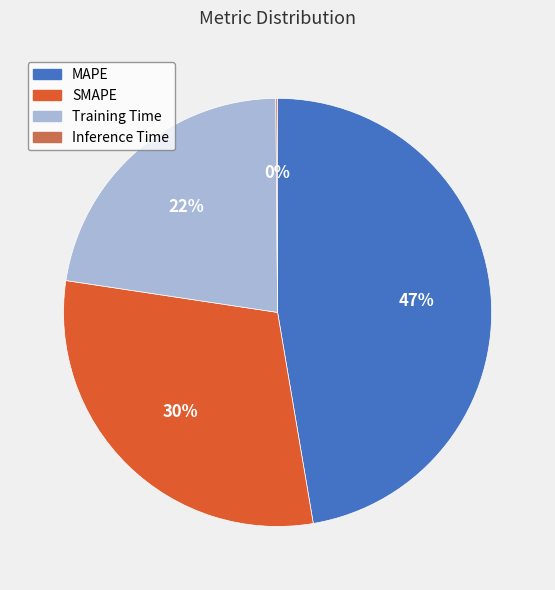

Combined, do Training Time and MAPE account for over 50%?

Yes